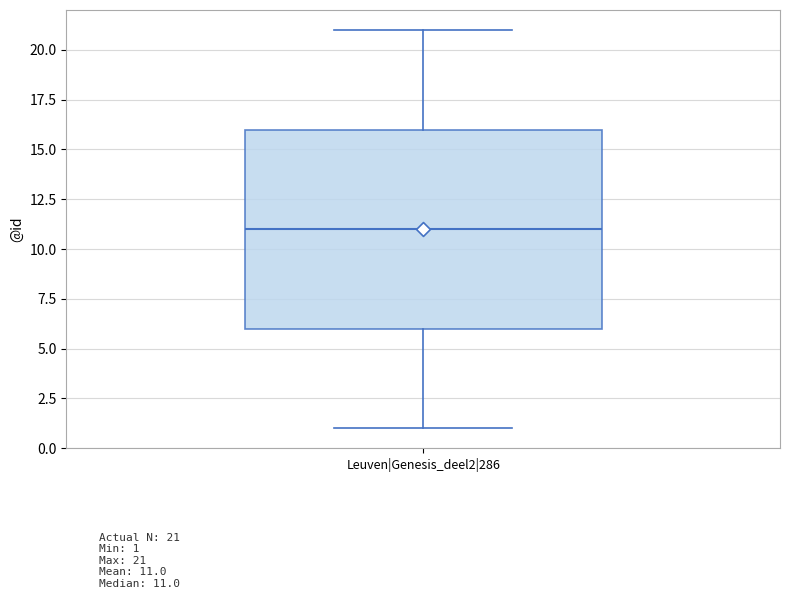

Transcribe this box plot: give where the median line is, the range the box spans, and where the two whiskers end, as read against the y-axis. The values are not printed on the chart, so give them approximately, as read against the axis.

median 11, box 6 to 16, whiskers 1 to 21